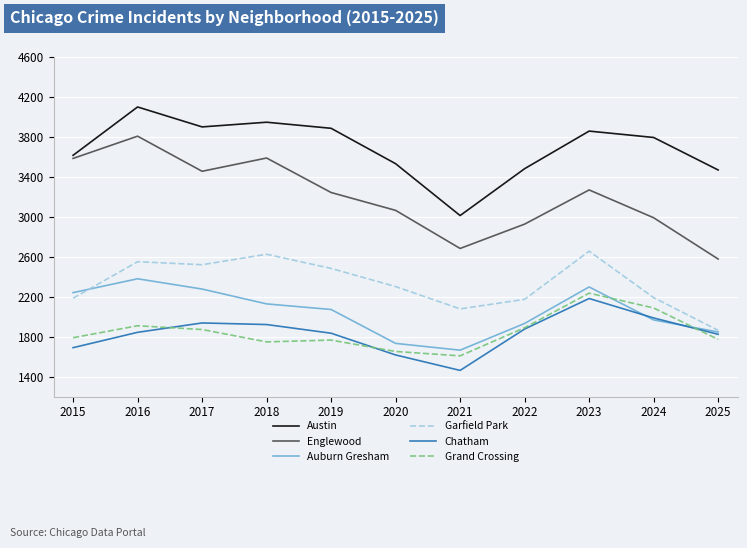

At 2021, list the series in order from smallest to largest.

Chatham, Grand Crossing, Auburn Gresham, Garfield Park, Englewood, Austin